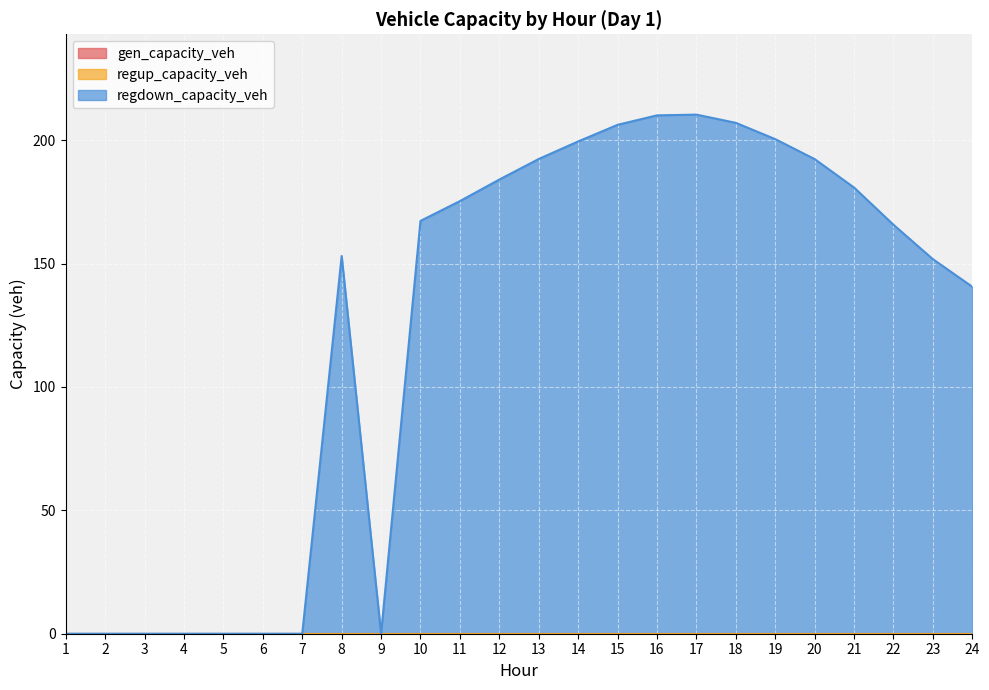

How many series are shown in this chart?

3